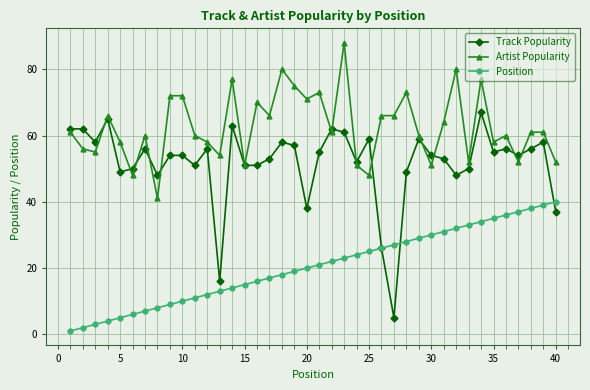

True or false: Position and Artist Popularity cross at least once.

False